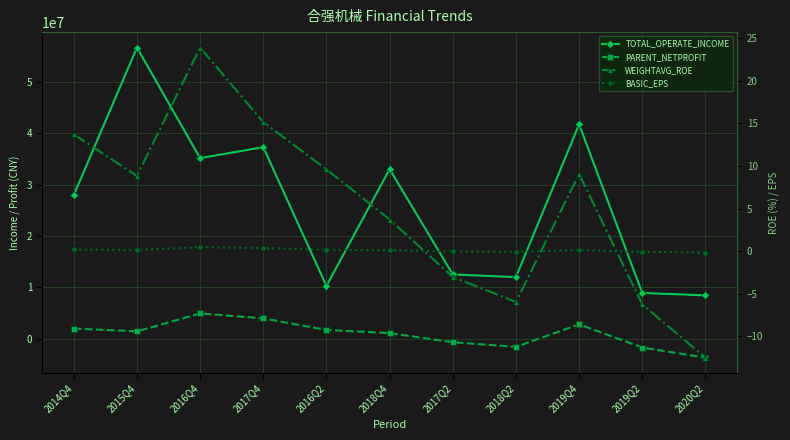

Reading left to right, extract all data points from this chart.

TOTAL_OPERATE_INCOME: 2014Q4=27960364.7	2015Q4=56721637.0	2016Q4=35166949.6	2017Q4=37314792.0	2016Q2=10246786.2	2018Q4=33015338.0	2017Q2=12490506.9	2018Q2=11980035.3	2019Q4=41752312.4	2019Q2=8881583.1	2020Q2=8418126.3
PARENT_NETPROFIT: 2014Q4=1946538.1	2015Q4=1401027.9	2016Q4=4895250.3	2017Q4=3929516.1	2016Q2=1673027.1	2018Q4=1052414.6	2017Q2=-717155.3	2018Q2=-1619749.3	2019Q4=2761705.6	2019Q2=-1759365.3	2020Q2=-3731532.7
WEIGHTAVG_ROE: 2014Q4=13.7	2015Q4=8.8	2016Q4=23.9	2017Q4=15.2	2016Q2=9.6	2018Q4=3.7	2017Q2=-3.0	2018Q2=-6.0	2019Q4=9.1	2019Q2=-6.3	2020Q2=-12.5
BASIC_EPS: 2014Q4=0.2	2015Q4=0.1	2016Q4=0.5	2017Q4=0.4	2016Q2=0.1	2018Q4=0.1	2017Q2=-0.0	2018Q2=-0.1	2019Q4=0.1	2019Q2=-0.1	2020Q2=-0.2